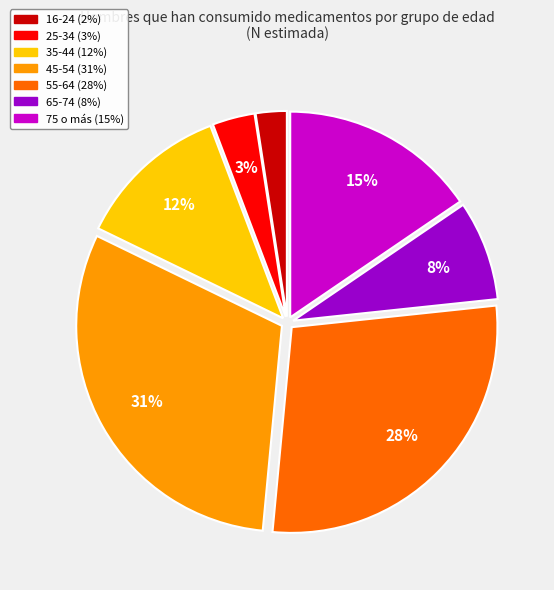

Is there any slice that represents more than half of the pie?

No